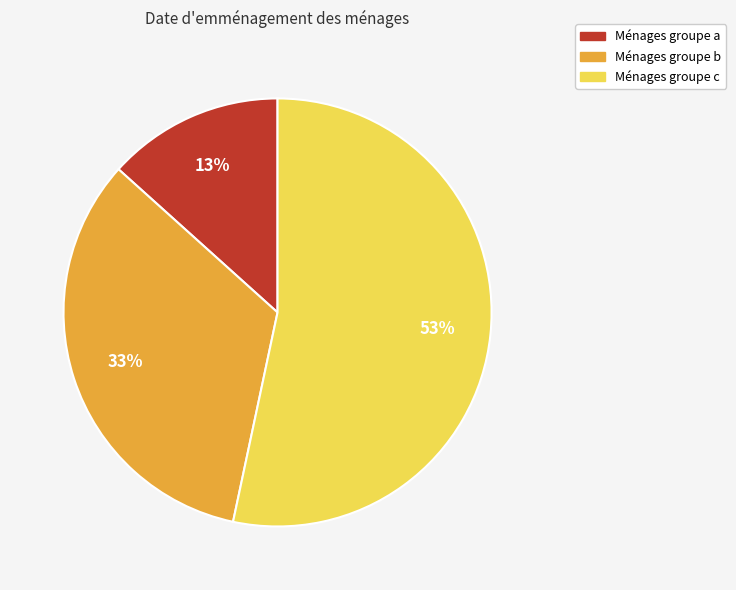

To the nearest percent, what is the difference between the largest and smallest slice percentages?

40%